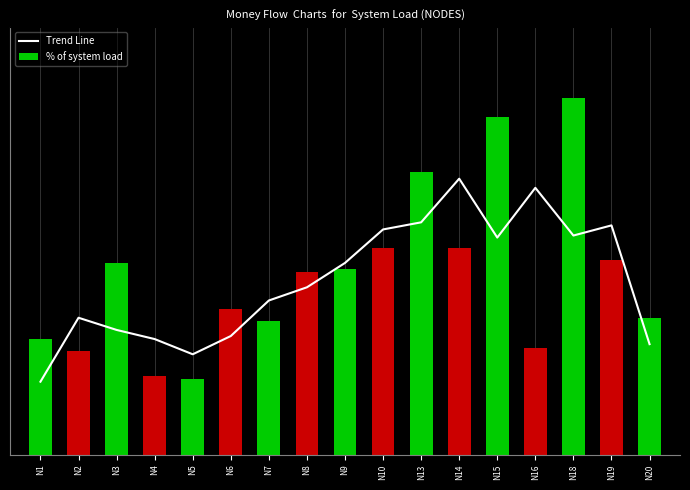

What is the total value across all series at N15?

18.2